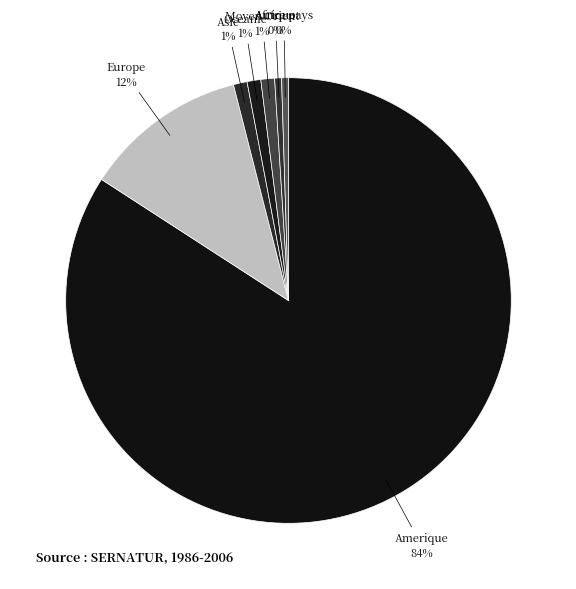

To the nearest percent, what percentage of the pie is Asie?

1%